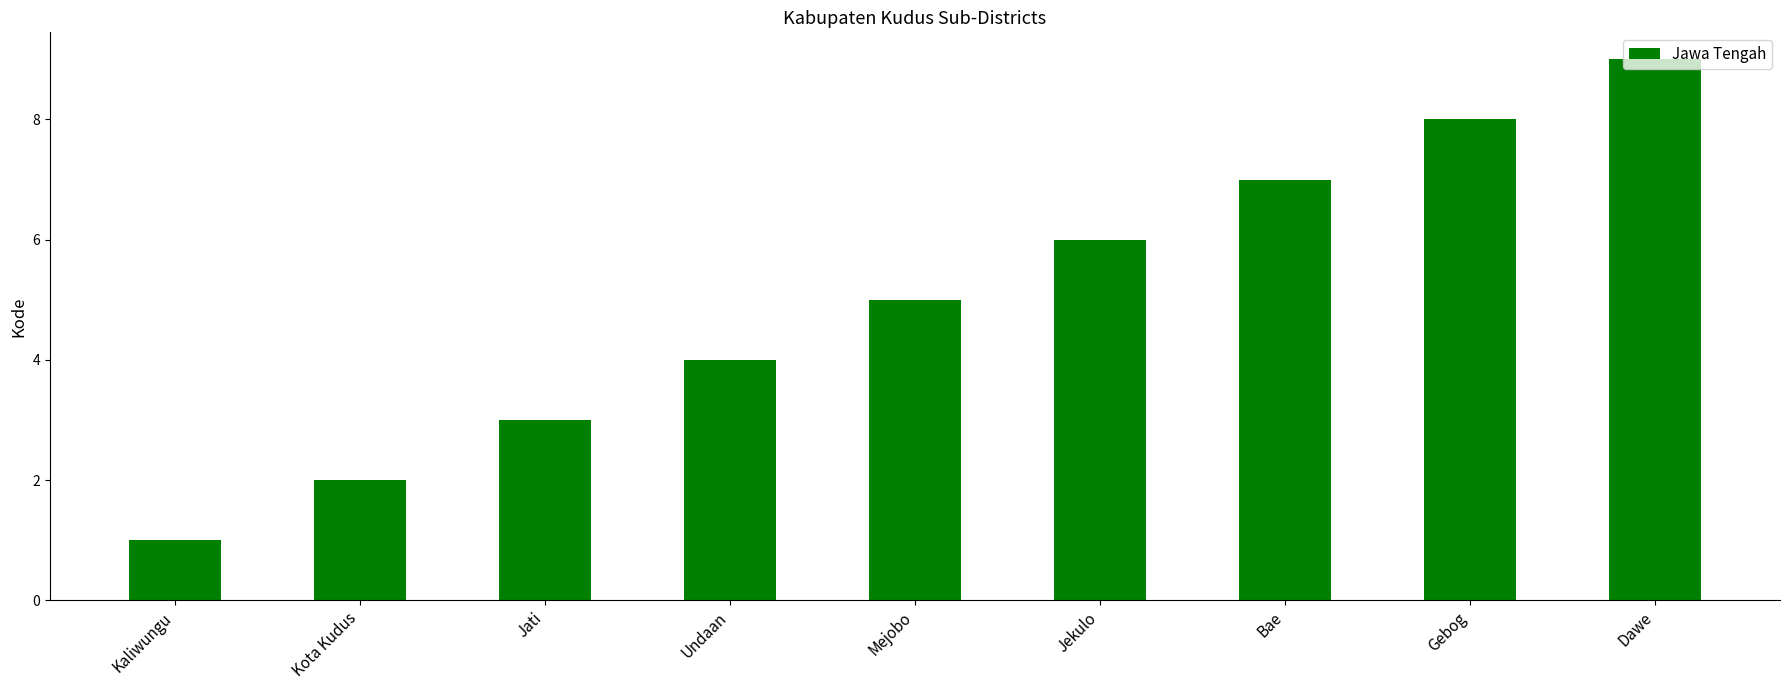

The chart shows a value of 0 at Kaliwungu. True or false?

False